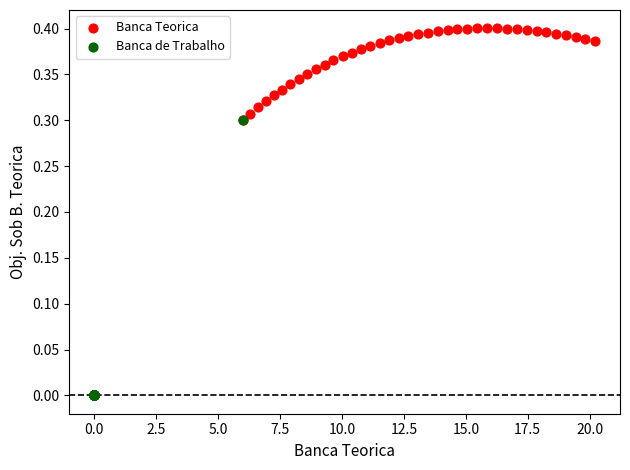

Which series has the widest spread of Y values?

Banca de Trabalho